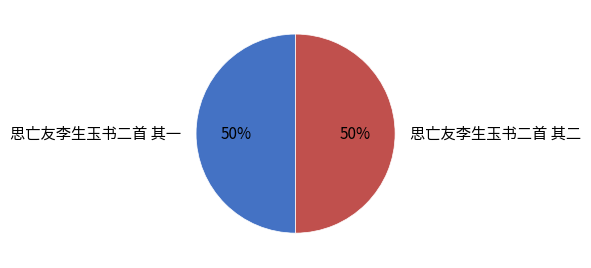

Is the sum of 思亡友李生玉书二首 其一 and 思亡友李生玉书二首 其二 greater than half?

Yes